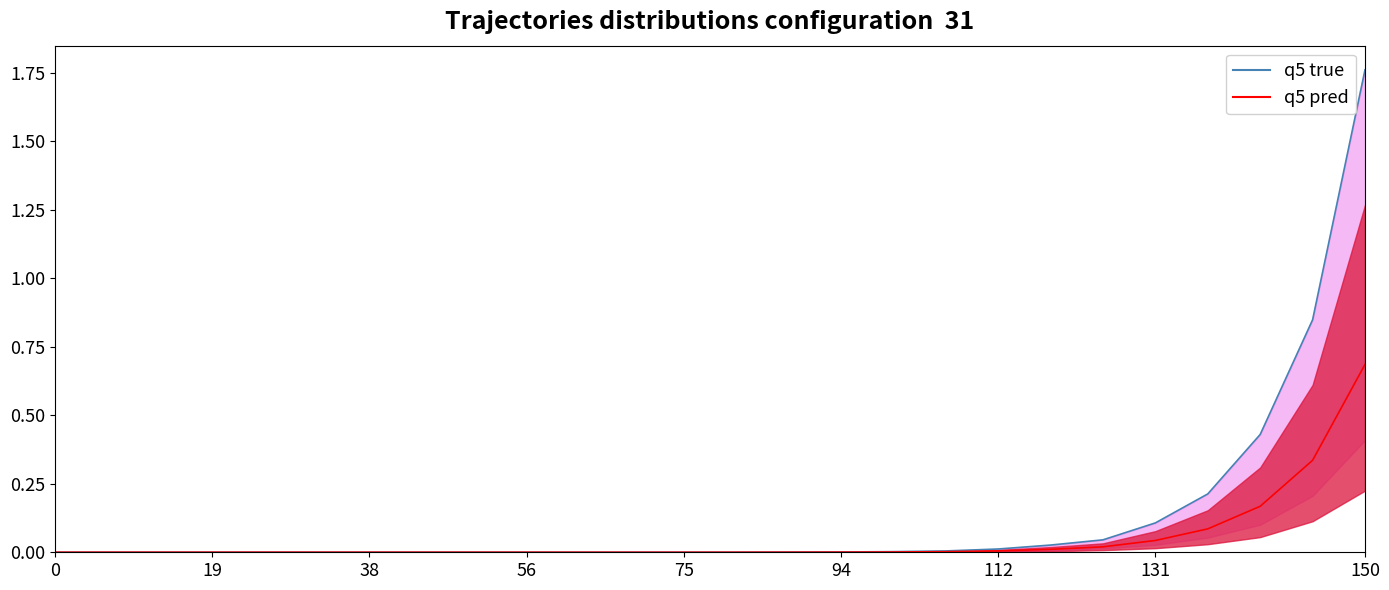

What is the maximum value for q5 true?

1.8